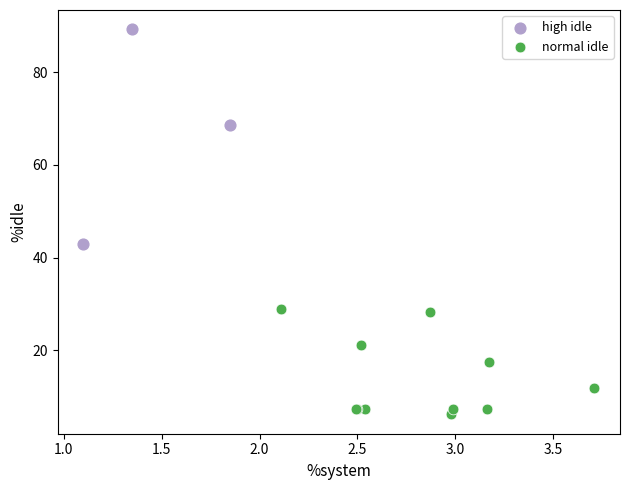

Which series has the widest spread of Y values?

high idle